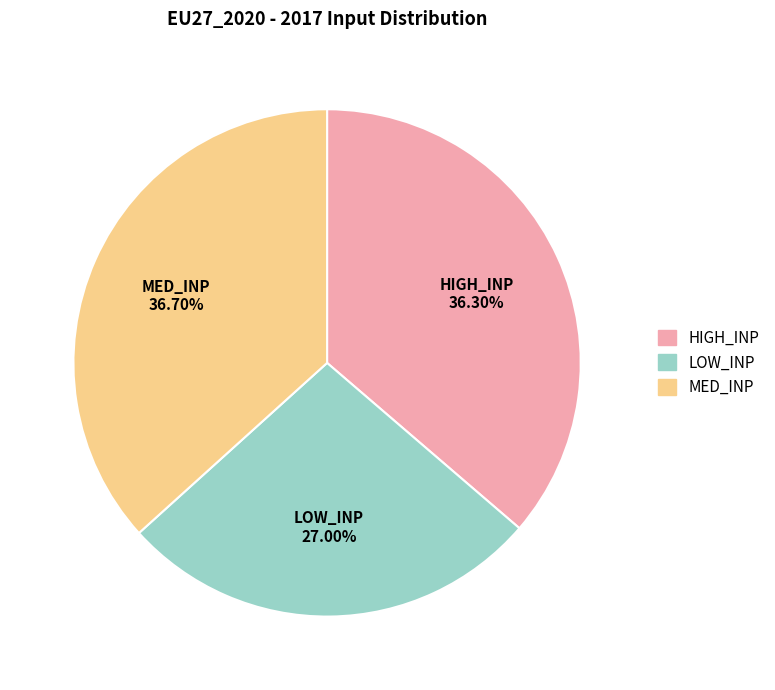

Is there any slice that represents more than half of the pie?

No